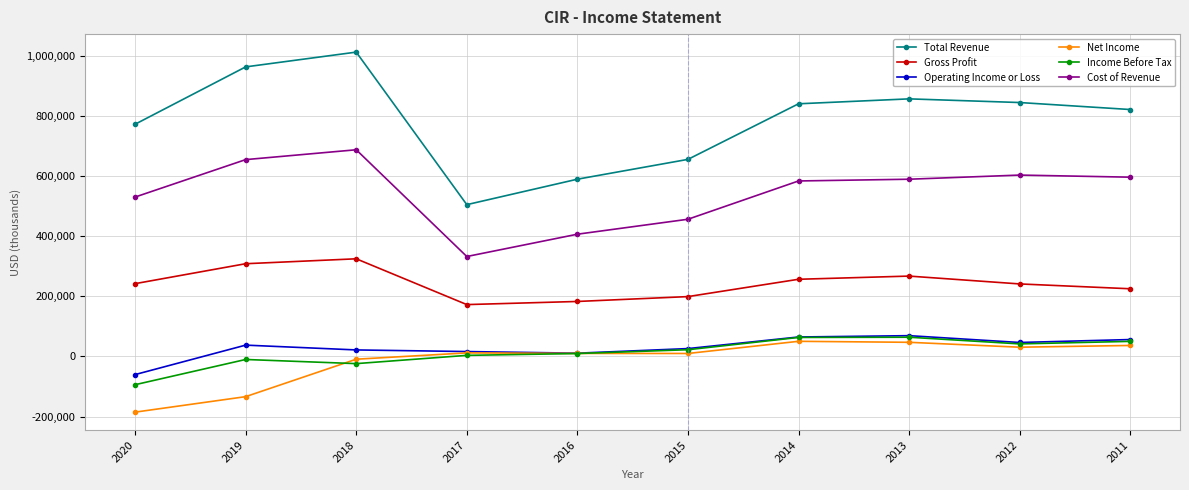

What is the value of the Operating Income or Loss point at the 9th from the left?

46500